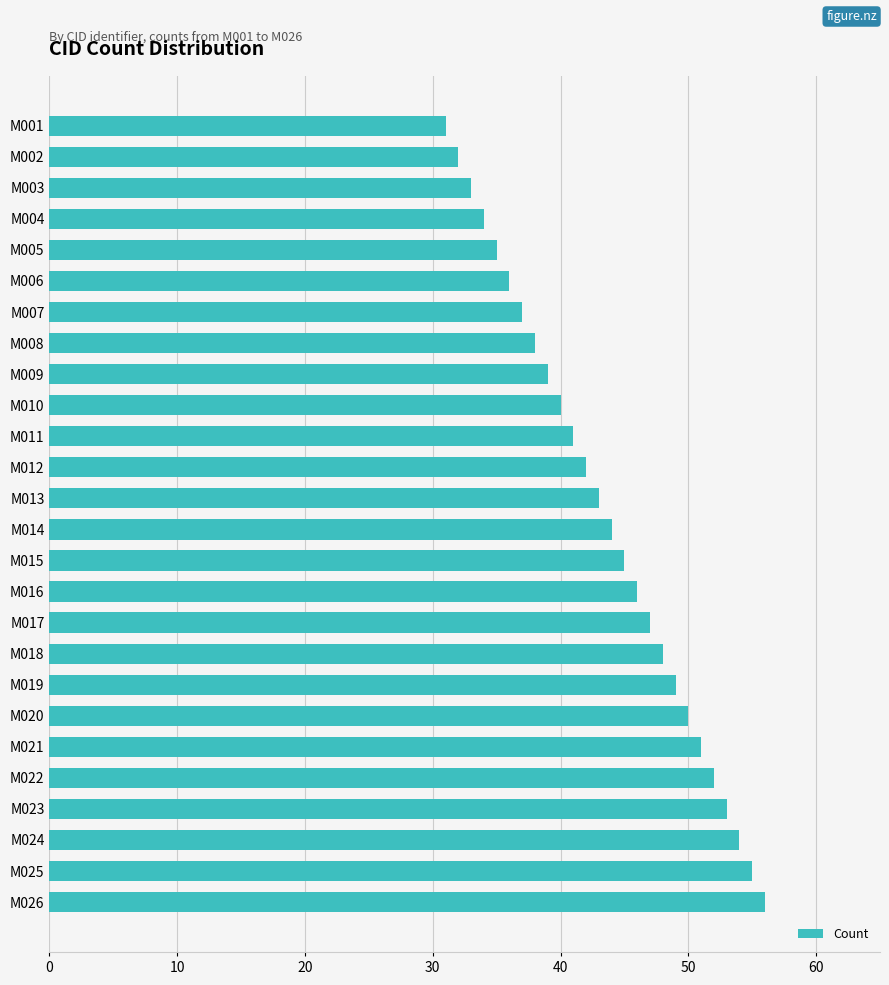

Reading top to bottom, transcribe all the data shown in this chart.

M001=31	M002=32	M003=33	M004=34	M005=35	M006=36	M007=37	M008=38	M009=39	M010=40	M011=41	M012=42	M013=43	M014=44	M015=45	M016=46	M017=47	M018=48	M019=49	M020=50	M021=51	M022=52	M023=53	M024=54	M025=55	M026=56